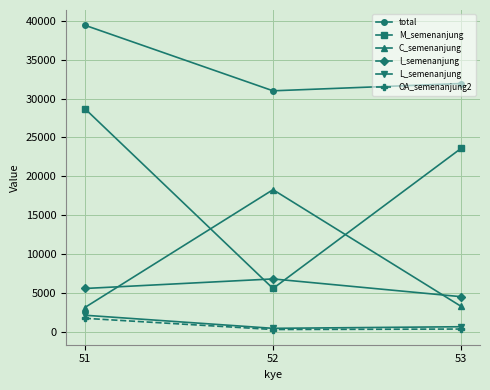

Is the value of L_semenanjung at 51 greater than the value of I_semenanjung at 52?

No